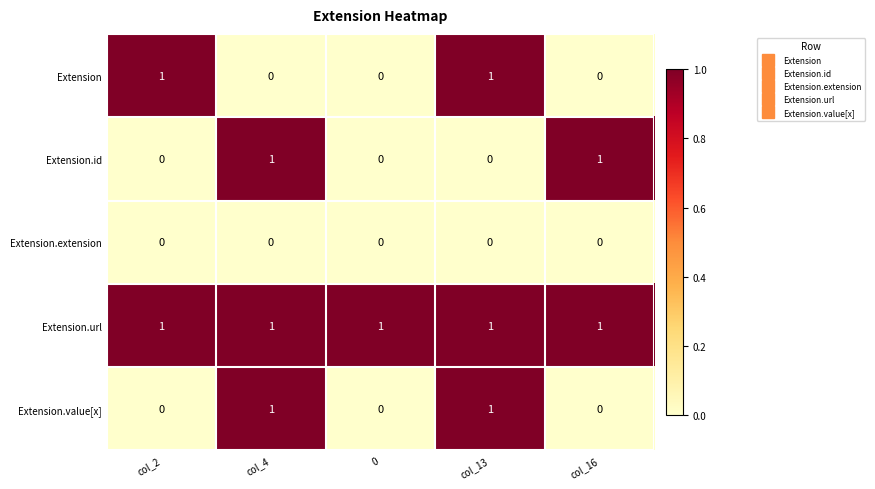

At how many categories does at least one series exceed 0?

5